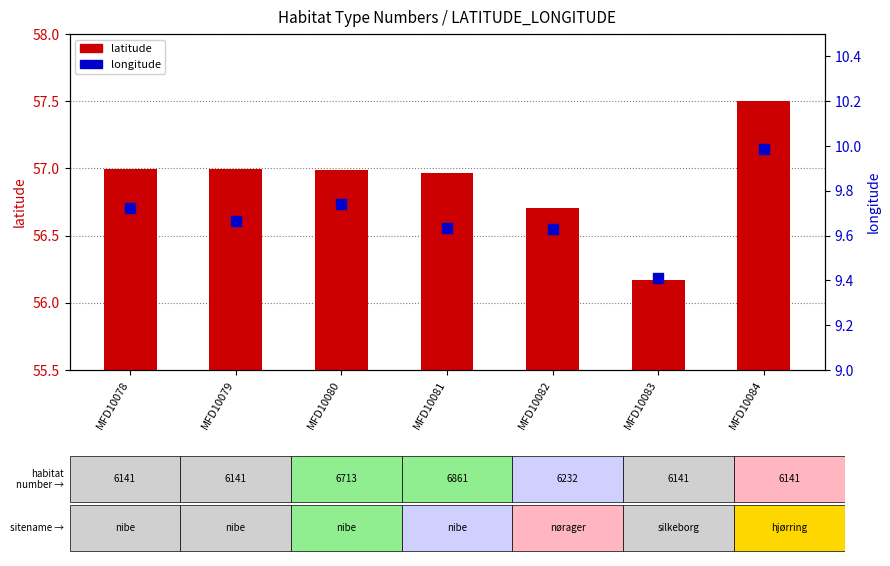

Is the value of longitude at MFD10081 greater than the value of latitude at MFD10081?

No